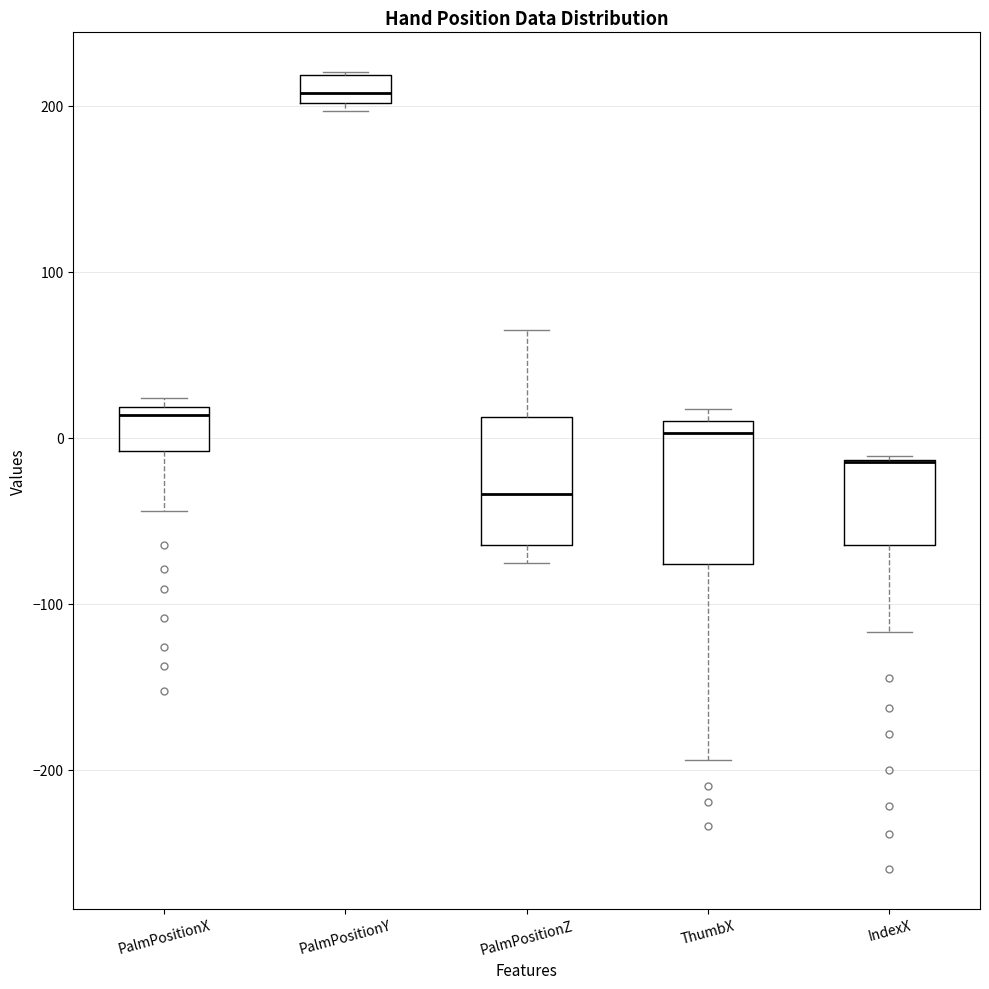

Reading left to right, read every box against the y-axis: the position of its median line, the range the box covers, and the ends of its whiskers. The values are not printed on the chart, so give them approximately, as read against the axis.

PalmPositionX: median 10, box -10 to 20, whiskers -40 to 20 (just above the box's upper edge)
PalmPositionY: median 210, box 200 to 220, whiskers 200 (just below the box's lower edge) to 220
PalmPositionZ: median -30, box -60 to 10, whiskers -80 to 70
ThumbX: median 0, box -80 to 10, whiskers -190 to 20
IndexX: median -10 (drawn on the box's upper edge), box -60 to -10, whiskers -120 to -10